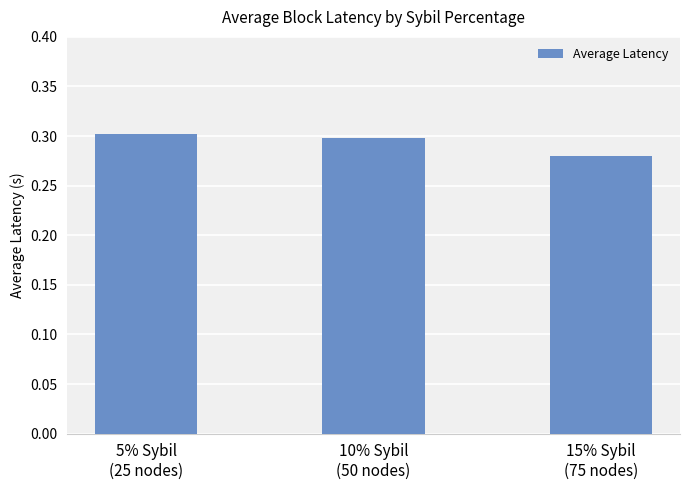

List the labels in order of value, smallest first.

15% Sybil
(75 nodes), 10% Sybil
(50 nodes), 5% Sybil
(25 nodes)